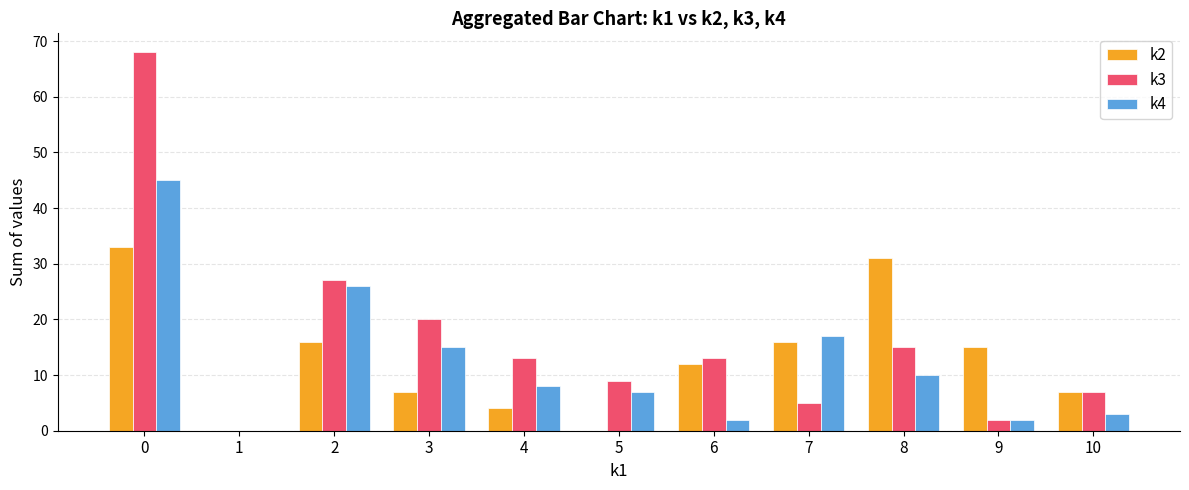

Which series changed the most between 3 and 10?

k3